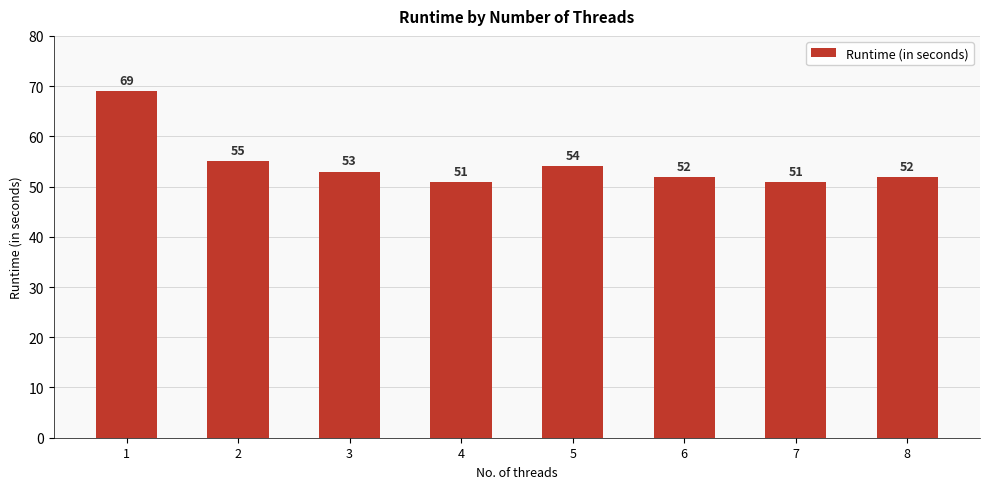

Count the number of categories in the chart.

8